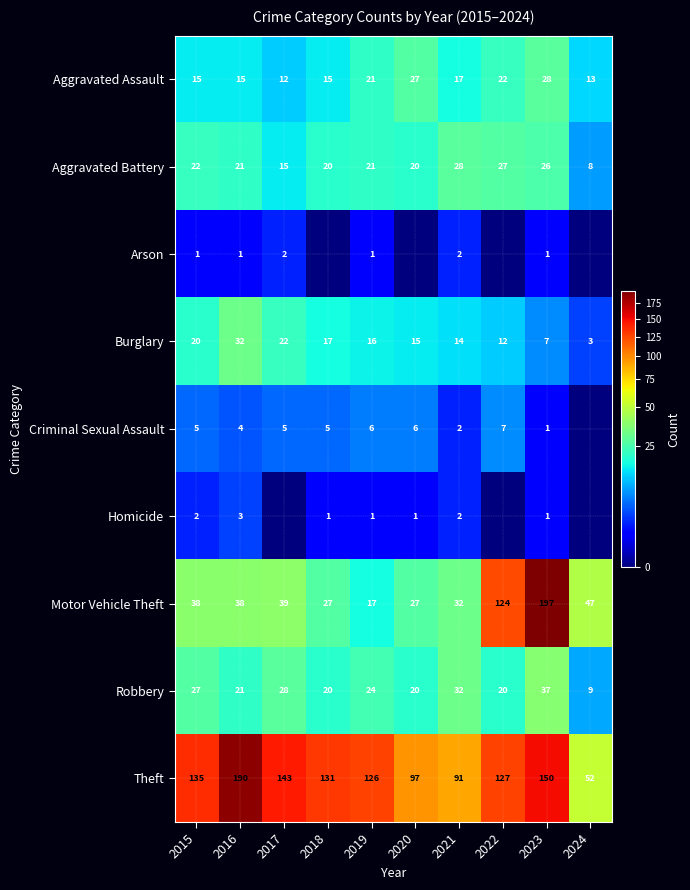

The Criminal Sexual Assault series shows 8 at 2020. True or false?

False